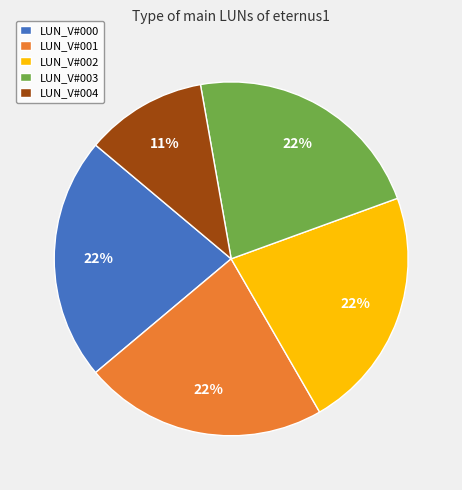

Is the sum of LUN_V#001 and LUN_V#002 greater than half?

No